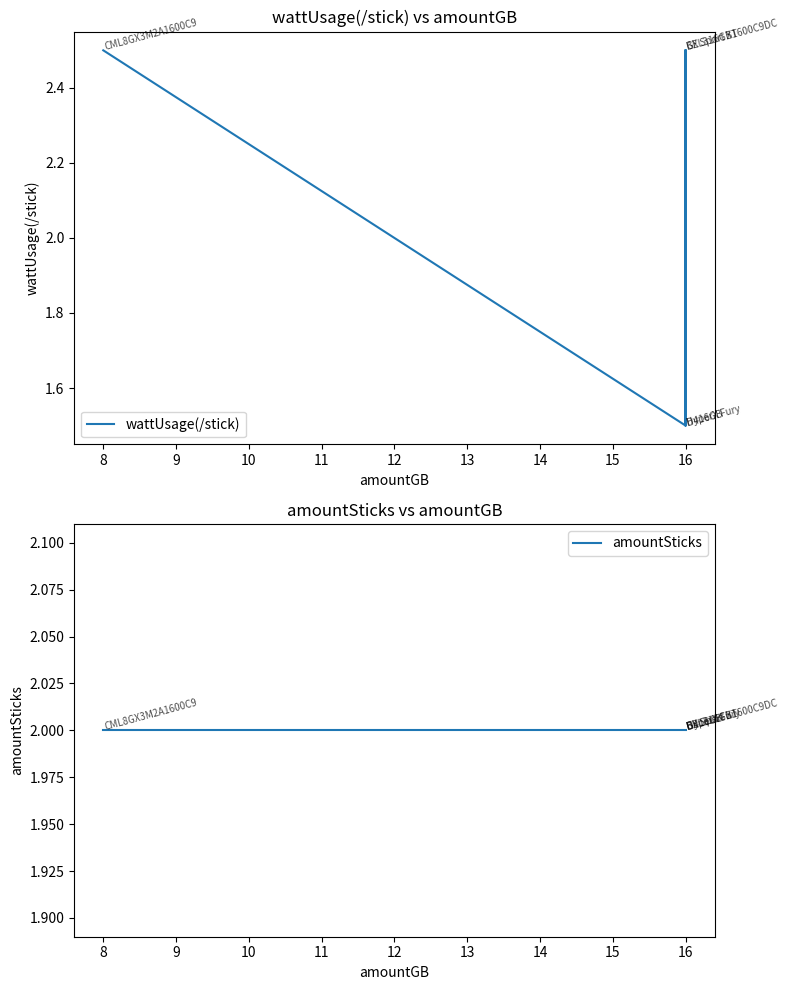

What is the difference between the maximum and minimum values in the wattUsage(/stick) series?

1.0